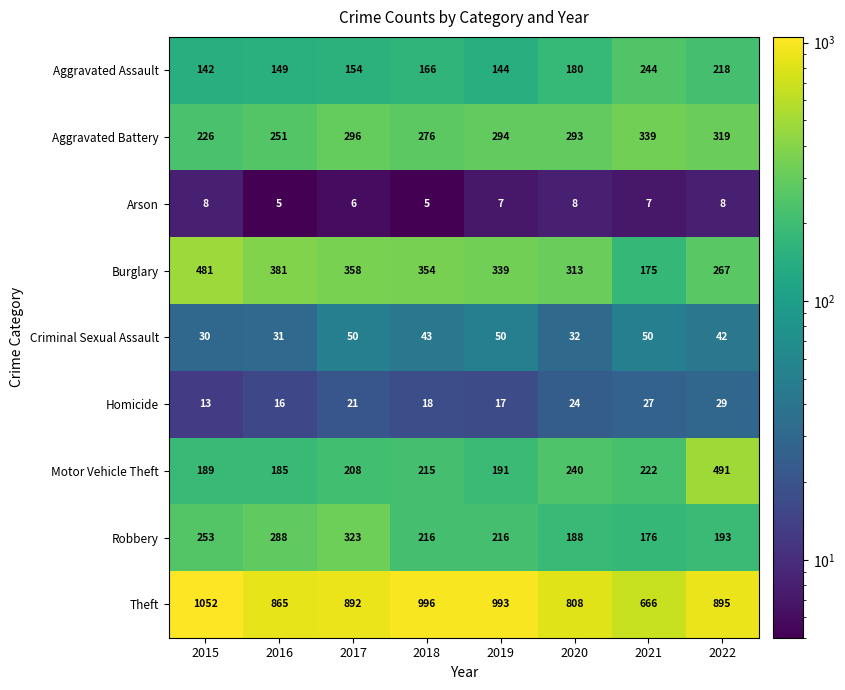

Where is Arson nearest to the value 6?

2017